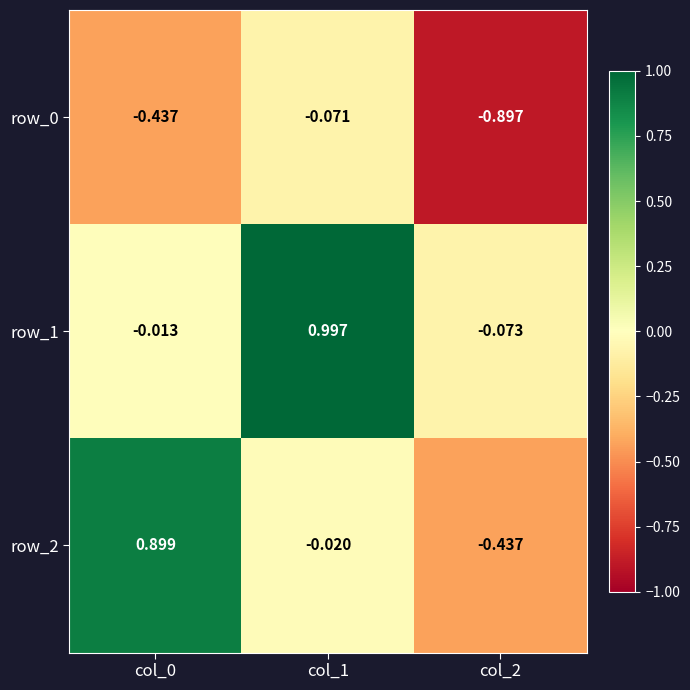

Is the value of row_2 at col_2 greater than the value of row_0 at col_2?

Yes